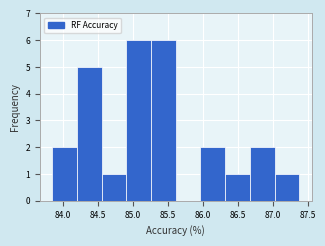

What is the height of the bar covering 86.30 to 86.65 on the x-axis? Neither the bar edges nor the heights are printed on the chart, so give them approximately, as read against the axes.

1